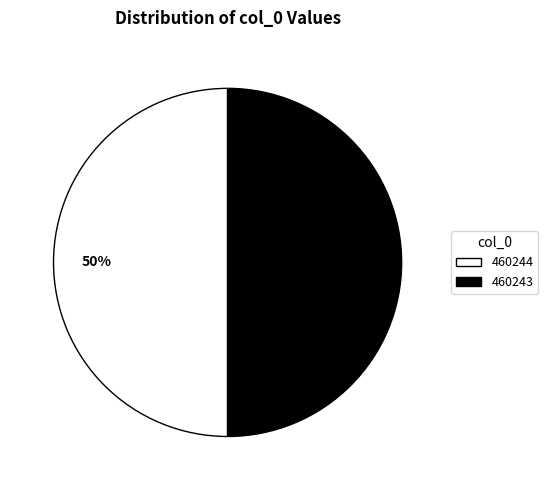

The 460244 slice represents 50% of the pie. True or false?

True